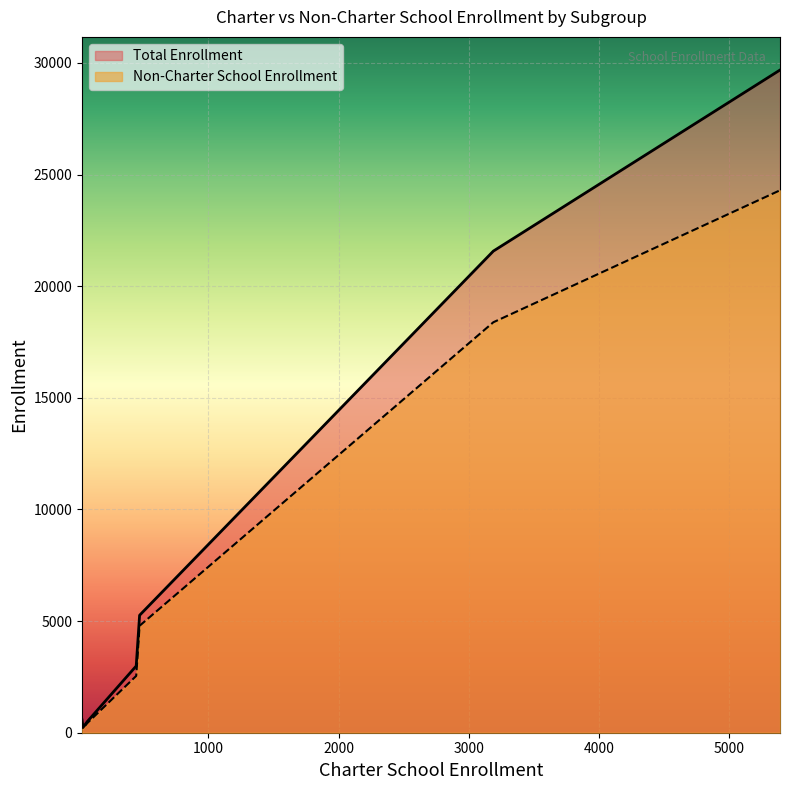

True or false: there are more than 0 points higher than both neighbors.

False